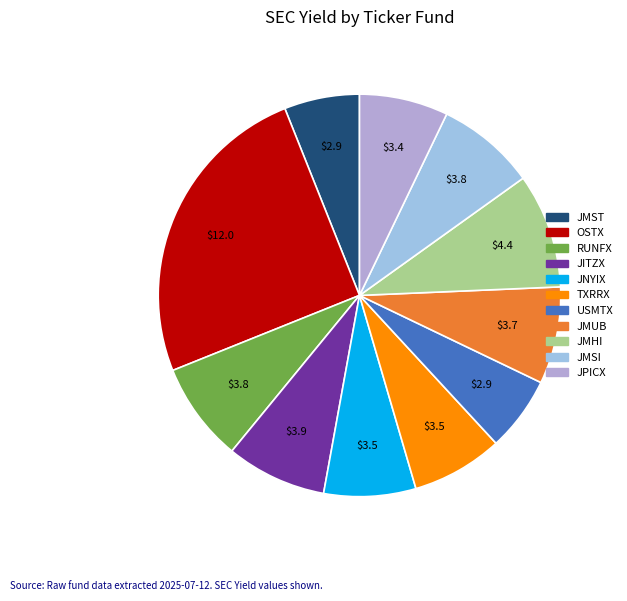

How many slices are in this pie chart?

11